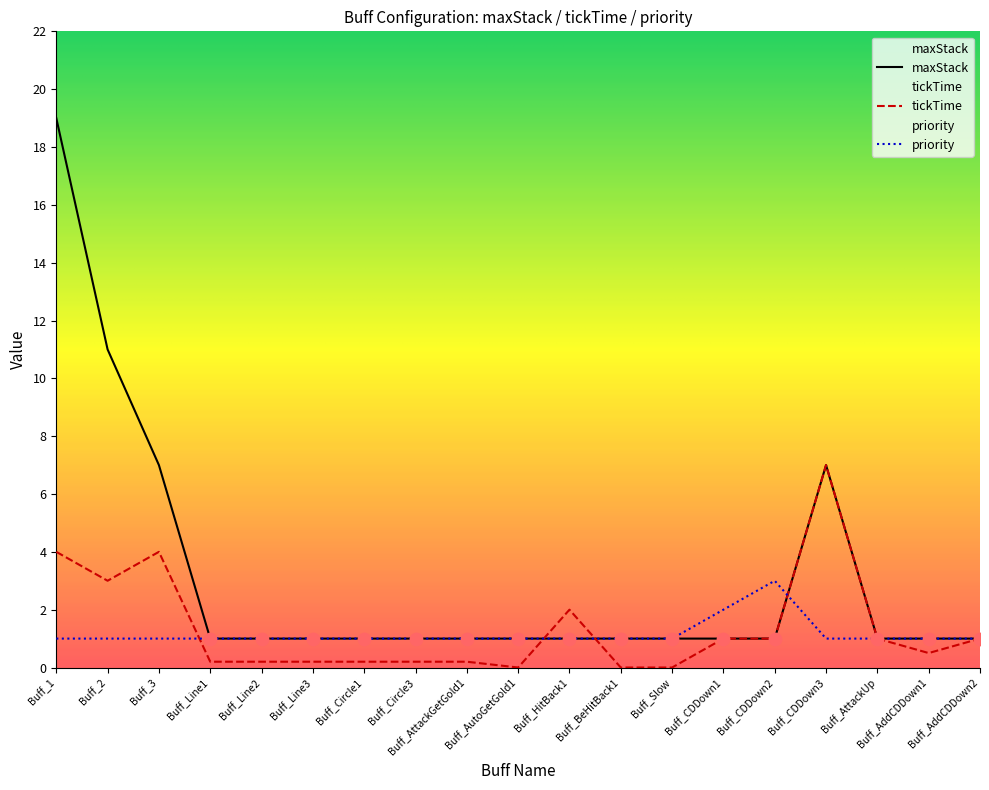

What is the total value across all series at Buff_CDDown2?

5.0